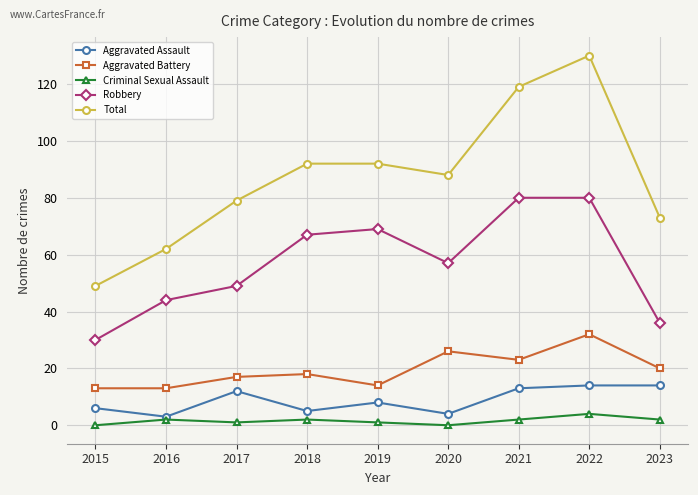

Which series has the largest total across all categories?

Total